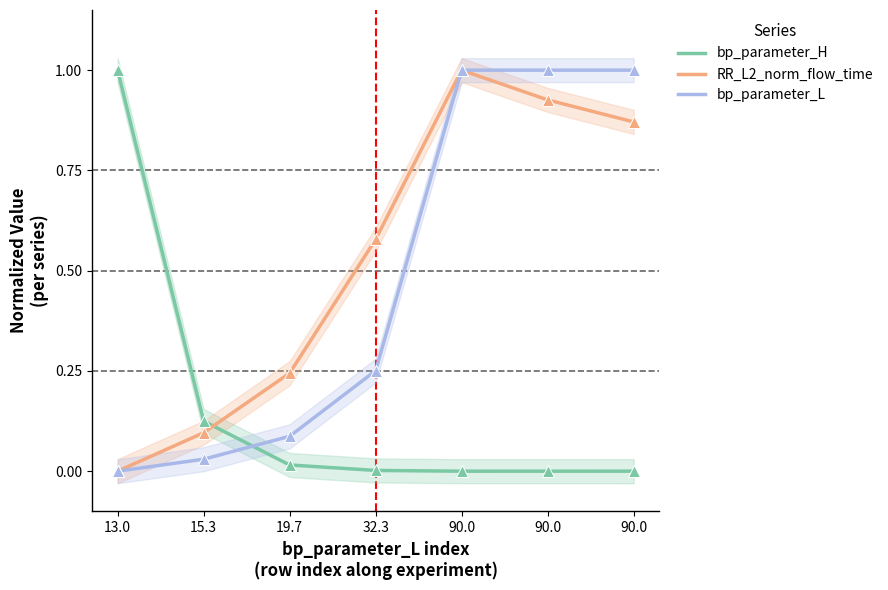

Does the chart display data point markers on the line(s)?

Yes